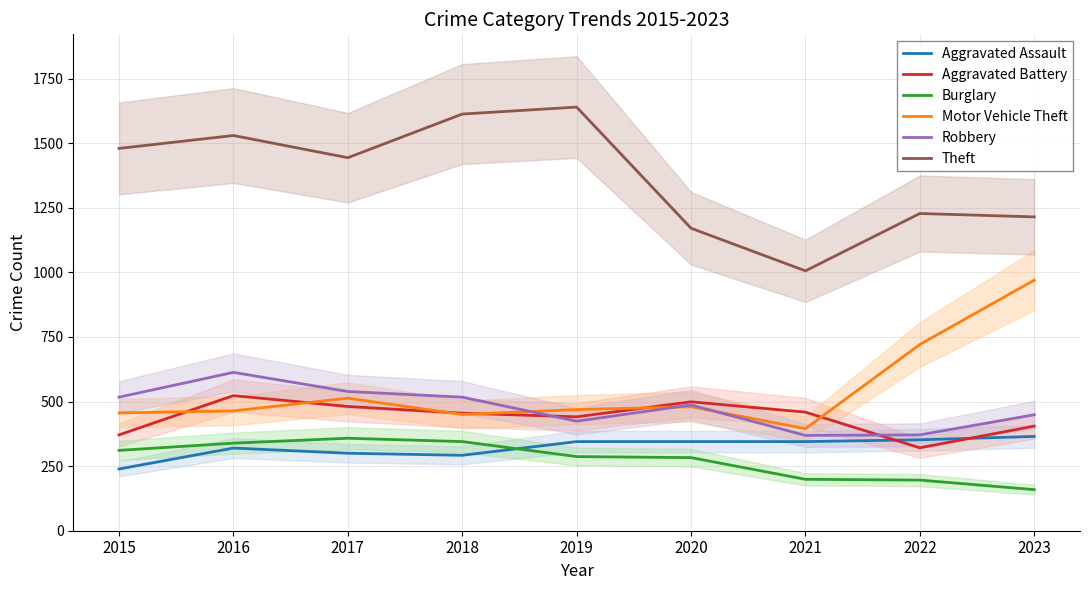

Reading right to left, what are all the values shown in this chart?

Aggravated Assault: 2023=365	2022=352	2021=345	2020=345	2019=345	2018=292	2017=300	2016=320	2015=239
Aggravated Battery: 2023=405	2022=321	2021=459	2020=499	2019=441	2018=455	2017=481	2016=523	2015=371
Burglary: 2023=159	2022=196	2021=199	2020=283	2019=287	2018=345	2017=358	2016=339	2015=311
Motor Vehicle Theft: 2023=970	2022=721	2021=395	2020=480	2019=469	2018=450	2017=513	2016=464	2015=456
Robbery: 2023=449	2022=371	2021=369	2020=487	2019=424	2018=517	2017=539	2016=613	2015=517
Theft: 2023=1215	2022=1228	2021=1006	2020=1171	2019=1640	2018=1613	2017=1444	2016=1530	2015=1480